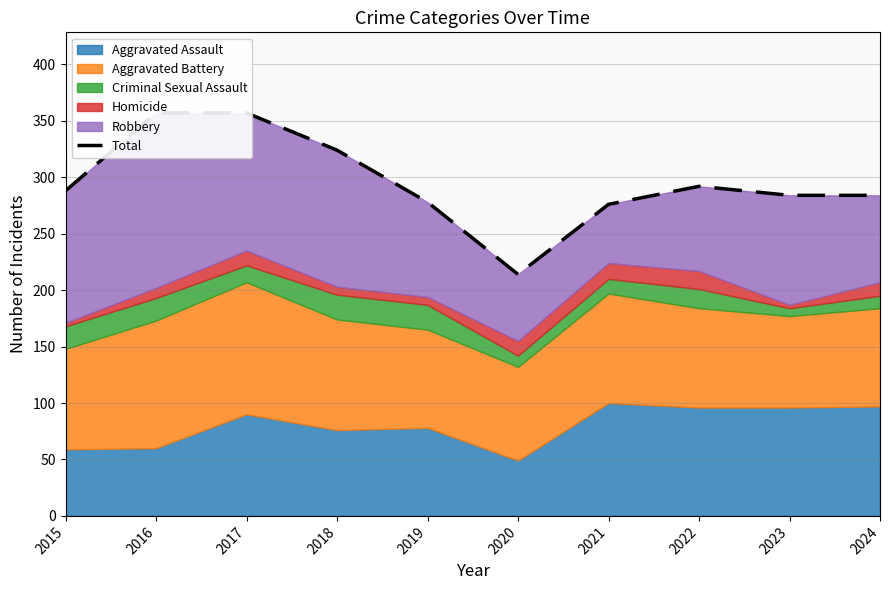

What is the sum of all values?

2954